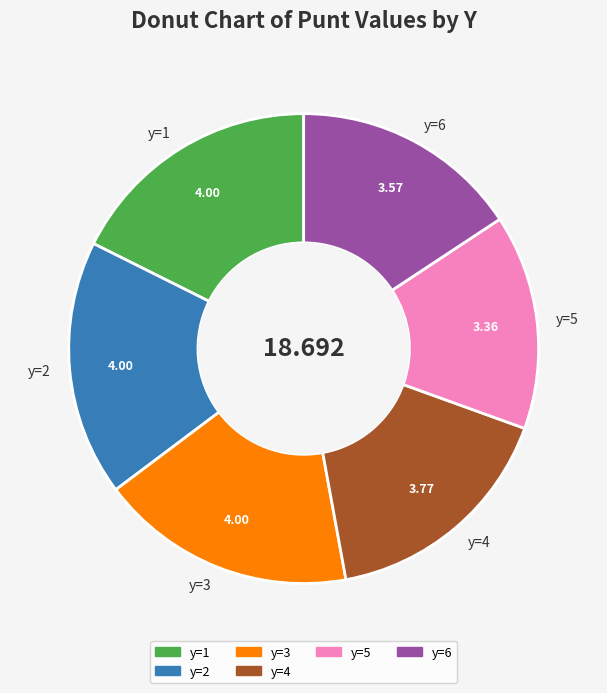

Does y=1 represent more than half of the total?

No